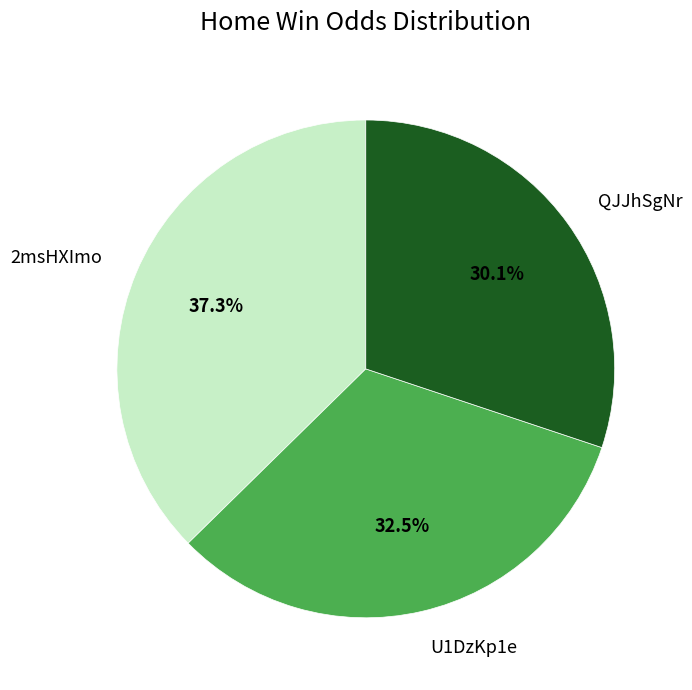

Approximately how many times larger is the value at U1DzKp1e compared to QJJhSgNr?

1.1